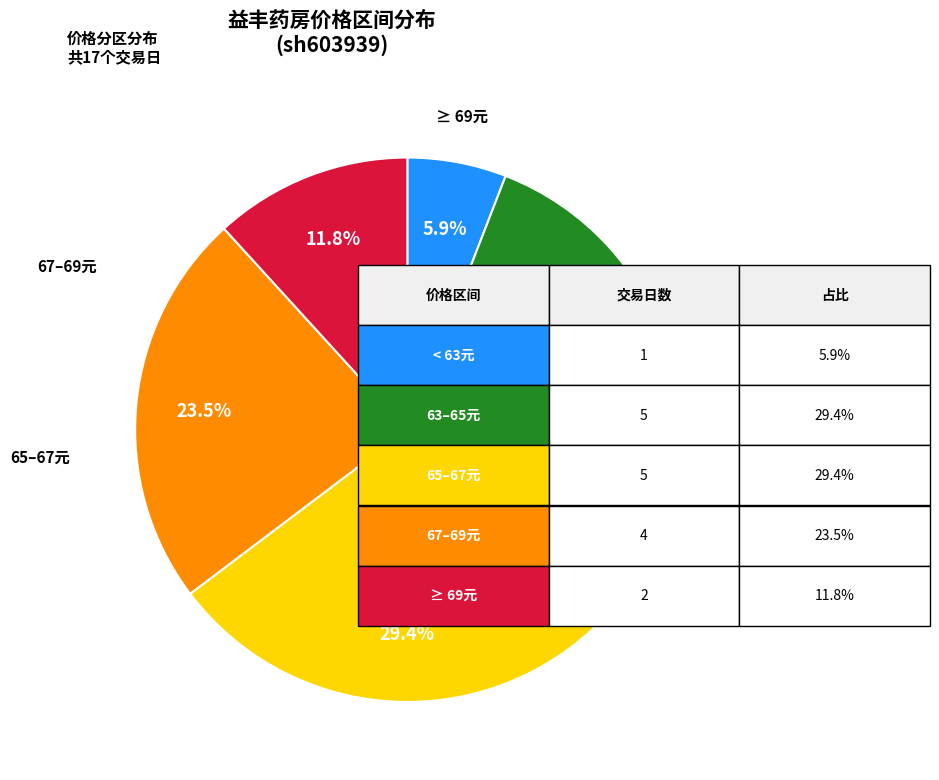

Is there a majority slice in this chart?

No